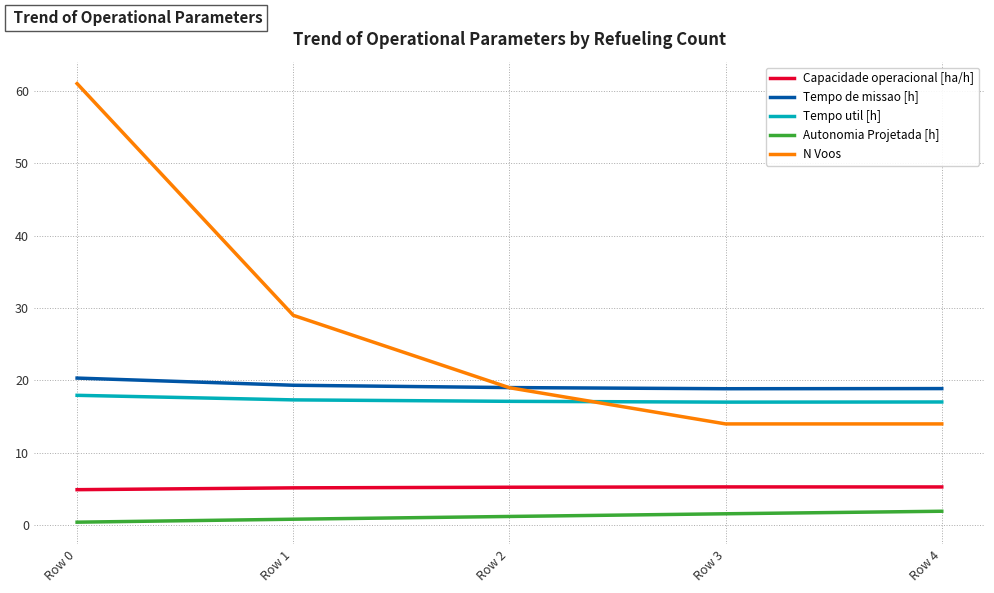

What is the greatest value displayed?

61.0